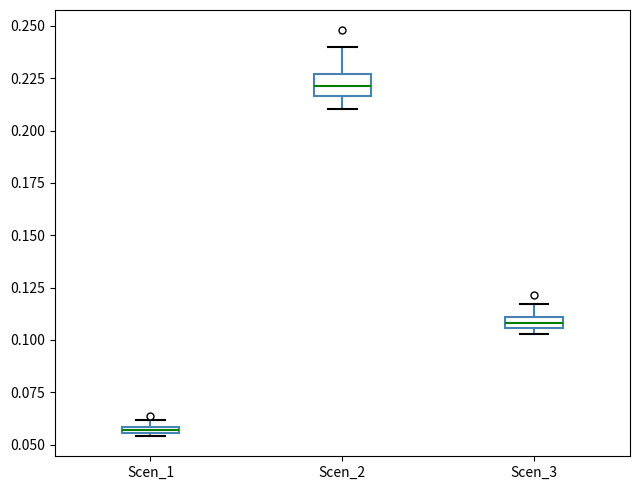

Which box has the lowest median line?

Scen_1